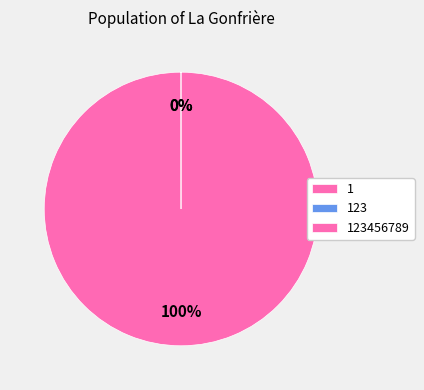

The 123456789 slice represents 90% of the pie. True or false?

False